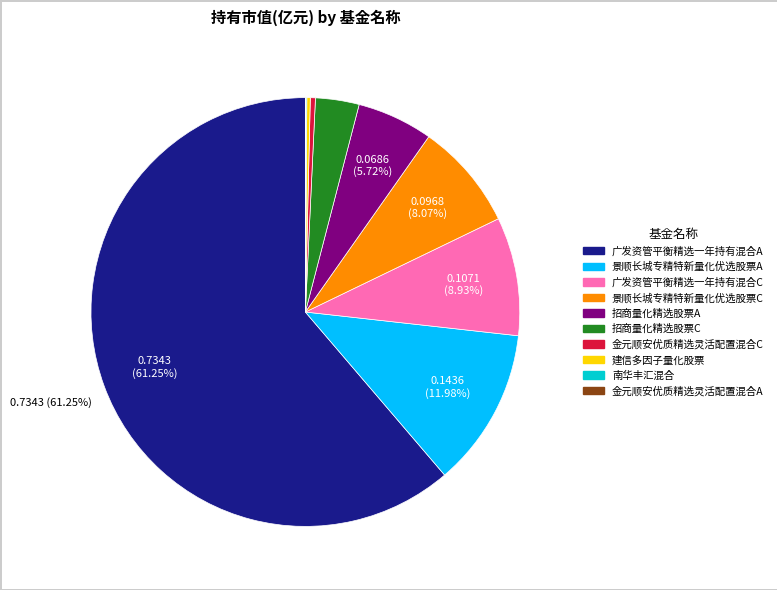

To the nearest percent, what is the combined percentage of 招商量化精选股票C and 广发资管平衡精选一年持有混合C?

12%